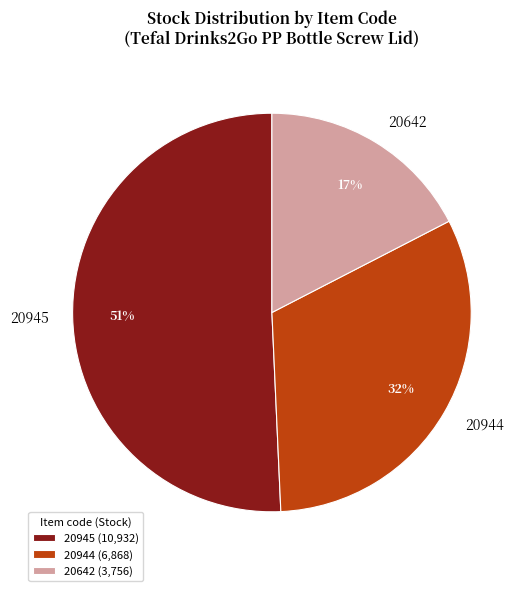

How many slices are in this pie chart?

3